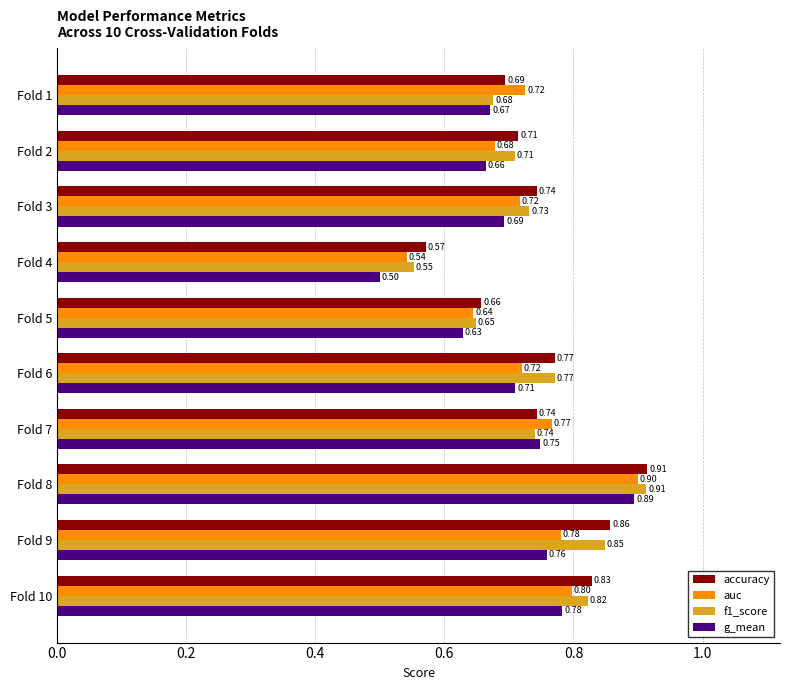

At which category is the sum across all series the highest?

Fold 8